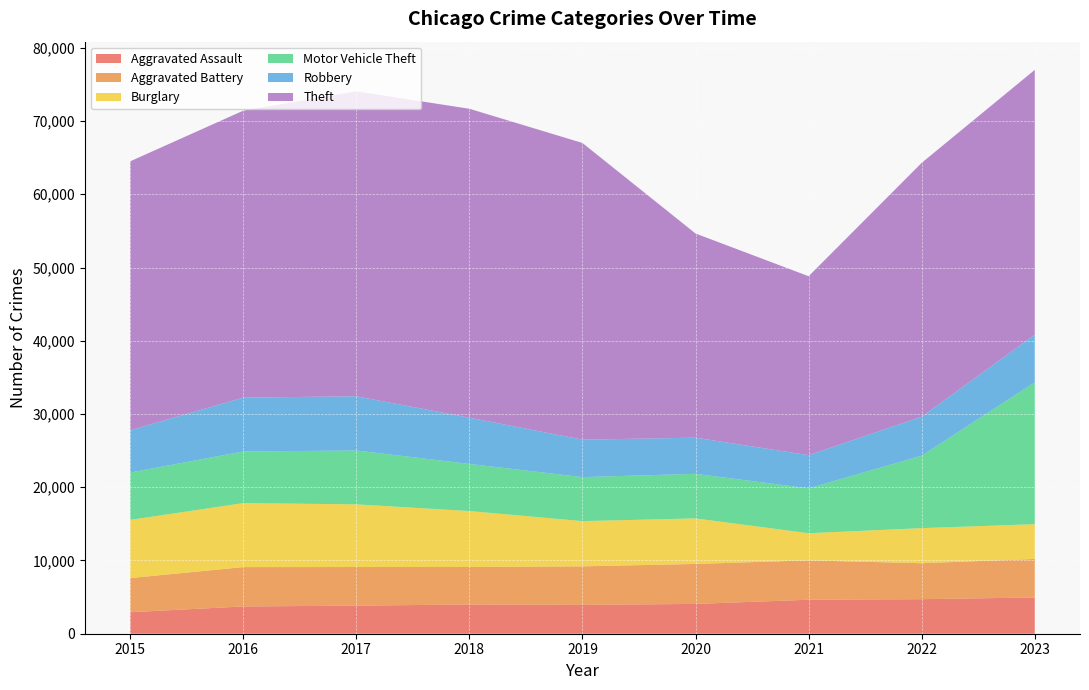

Reading right to left, list all the values displayed in this chart.

Aggravated Assault: 4951	4718	4640	4070	3939	3994	3833	3724	2936
Aggravated Battery: 5256	4906	5374	5457	5259	5120	5273	5372	4659
Burglary: 4750	4793	3709	6220	6177	7636	8560	8740	7947
Motor Vehicle Theft: 19361	9889	6127	6080	6005	6430	7349	7044	6463
Robbery: 6511	5319	4530	4941	5115	6318	7406	7353	5778
Theft: 36158	34667	24432	27876	40510	42178	41638	39183	36713